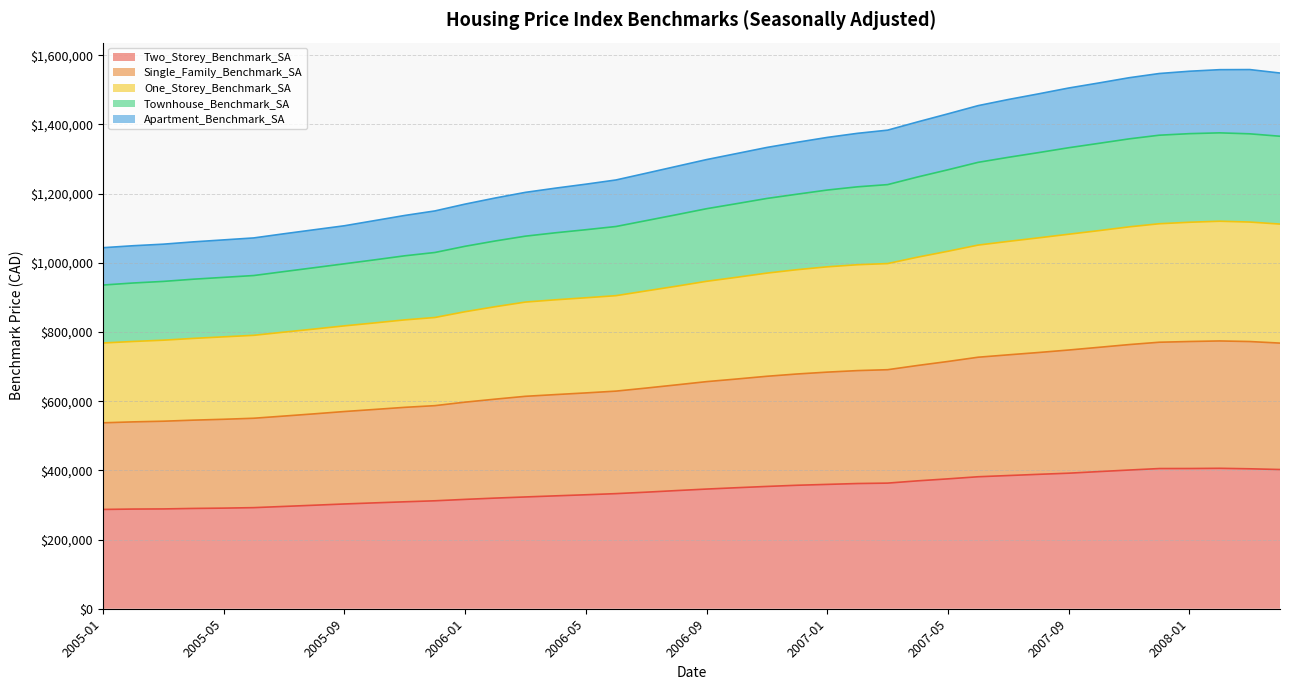

What is the difference between the maximum and minimum values in the Two_Storey_Benchmark_SA series?

118900